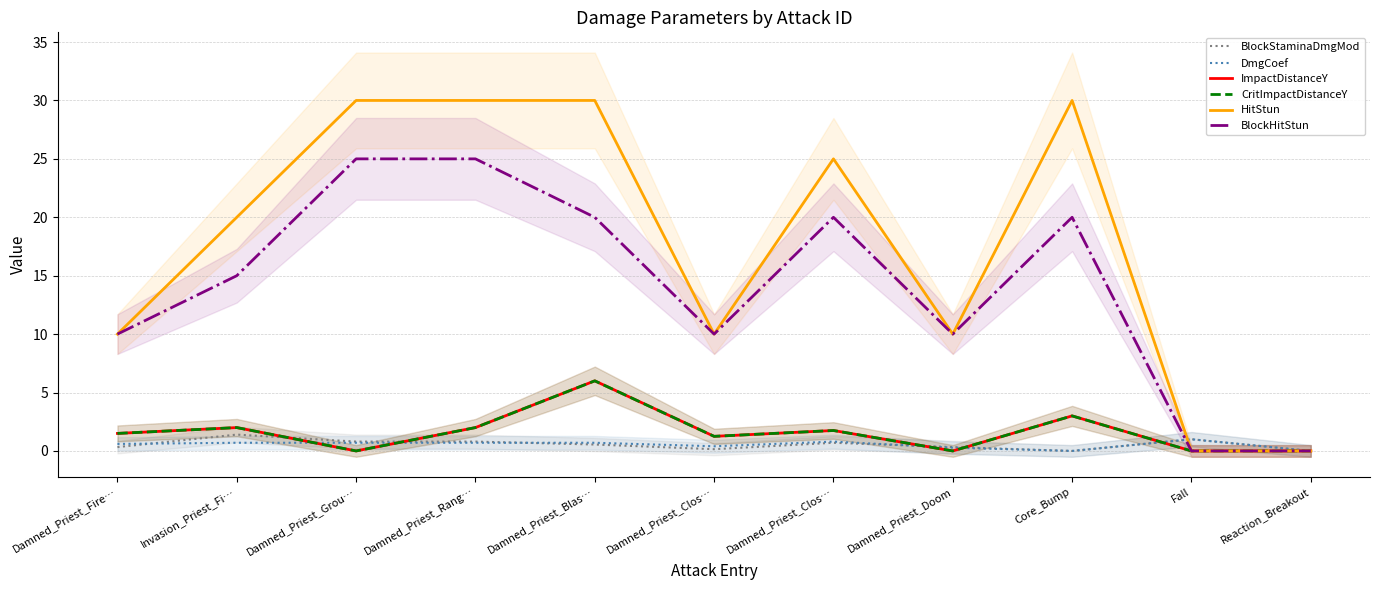

What is the label of the 3rd point from the left?

Damned_Priest_Grou…